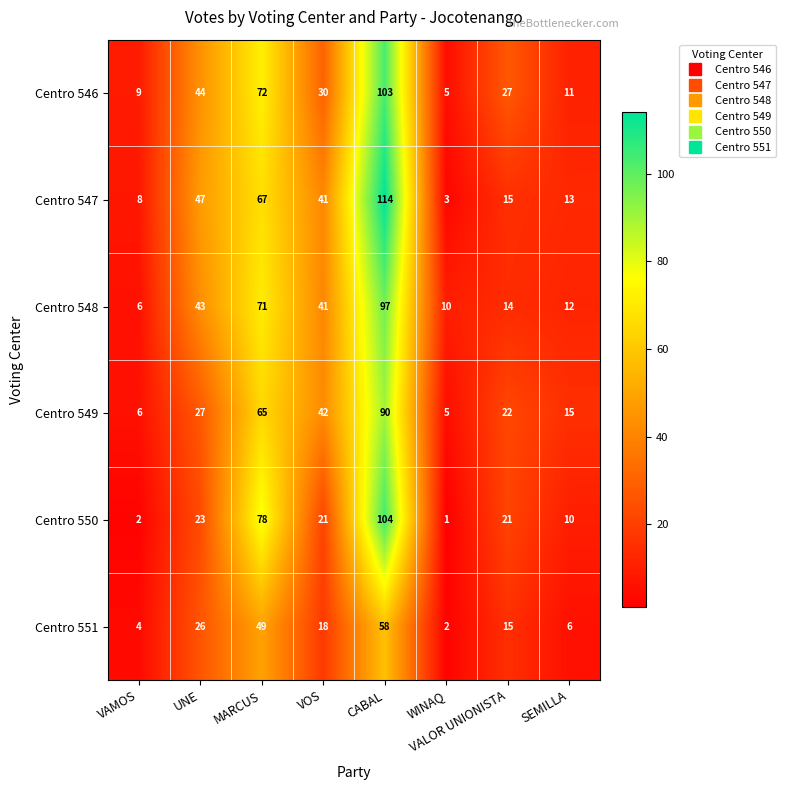

Where does the Centro 551 series first go above 18?

UNE